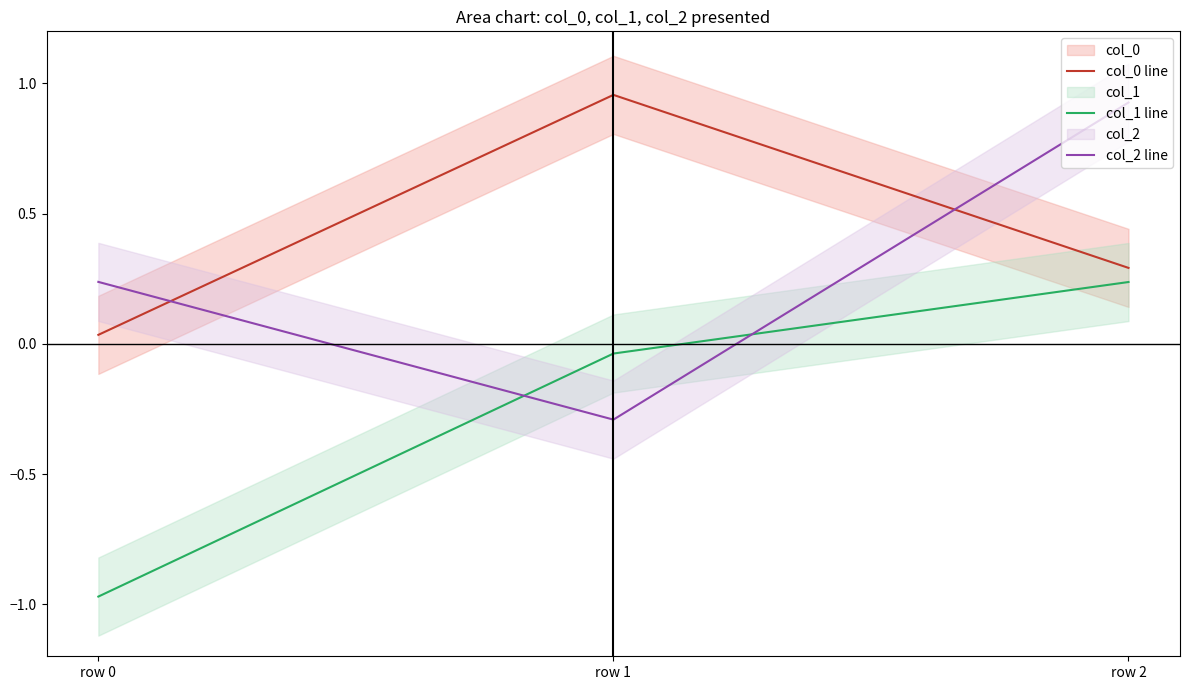

Which label corresponds to the largest value in the chart?

row 1